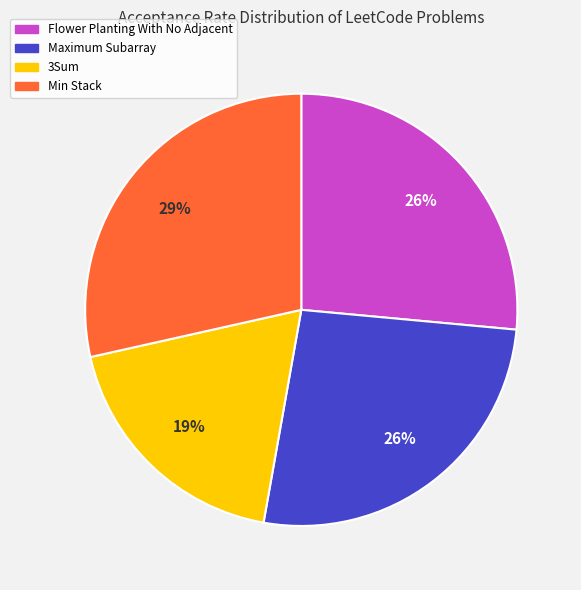

Combined, do Flower Planting With No Adjacent and Maximum Subarray account for over 50%?

Yes